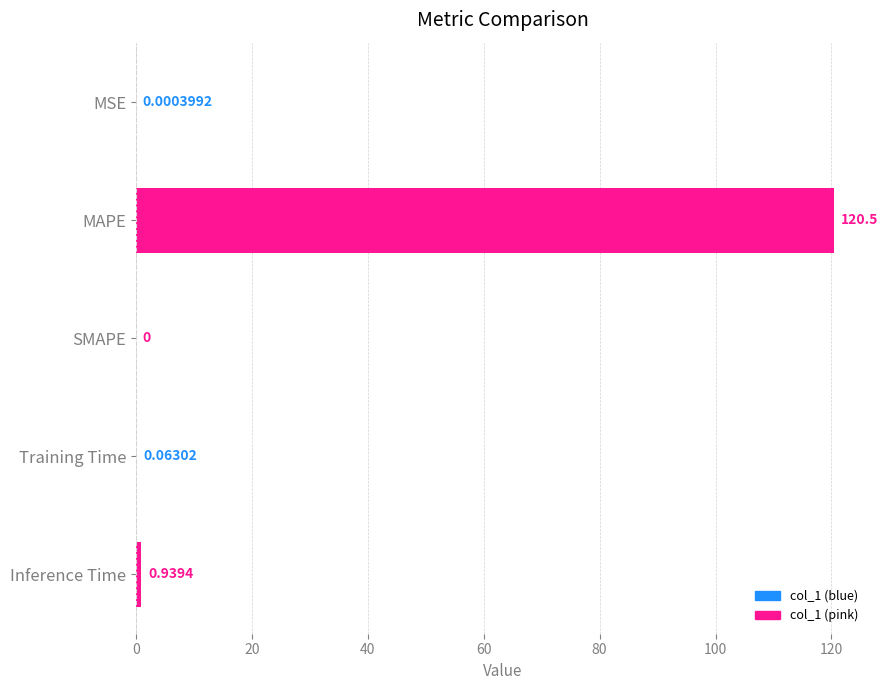

Which label corresponds to the largest value in the chart?

MAPE